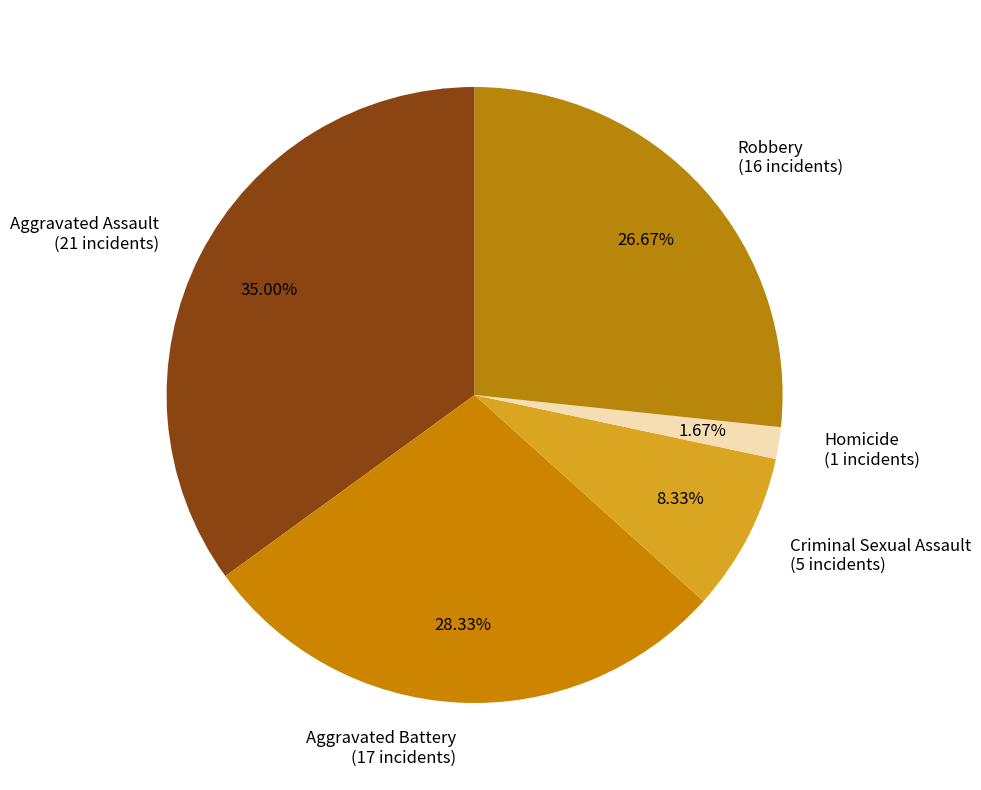

Which slice is the largest?

Aggravated Assault